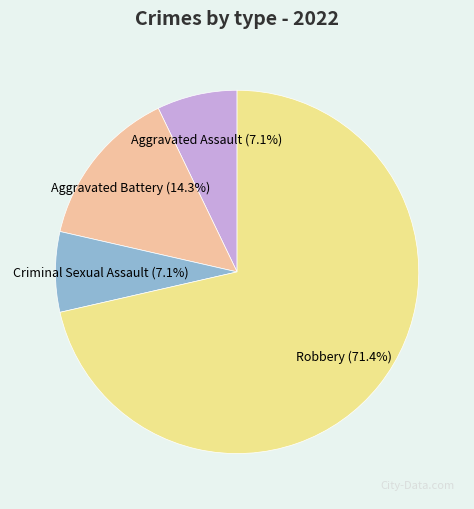

Is there any slice that represents more than half of the pie?

Yes